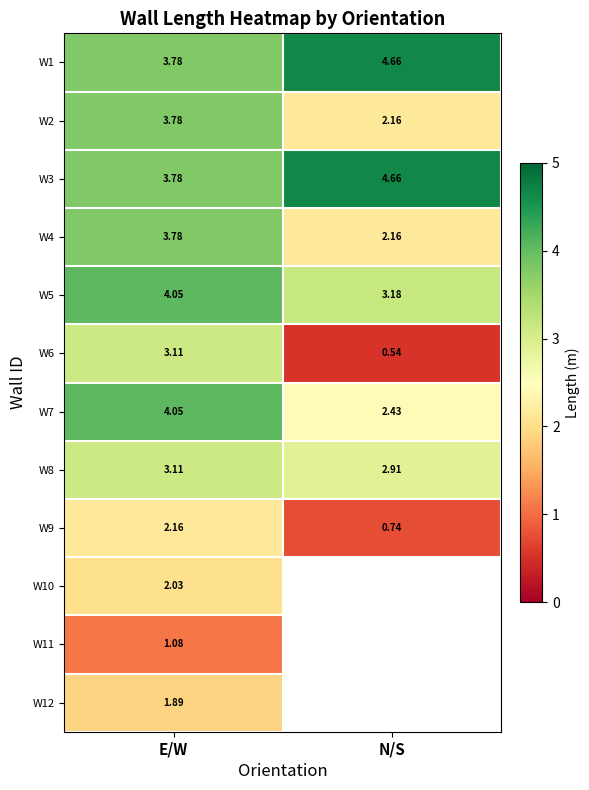

Which has a higher value, E/W or N/S?

N/S